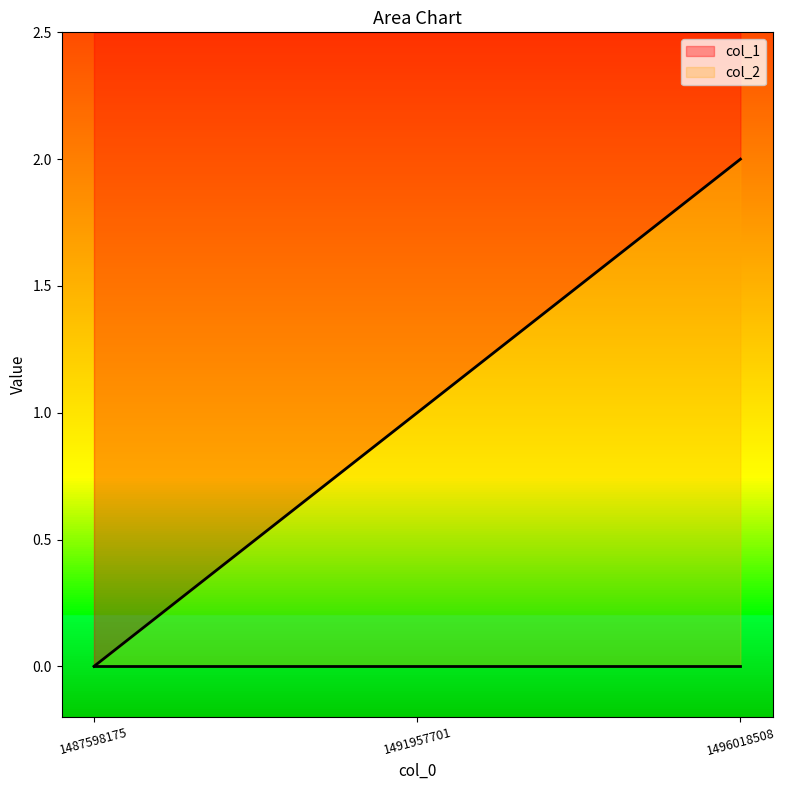

List the labels in order of value, largest first.

1496018508, 1491957701, 1487598175